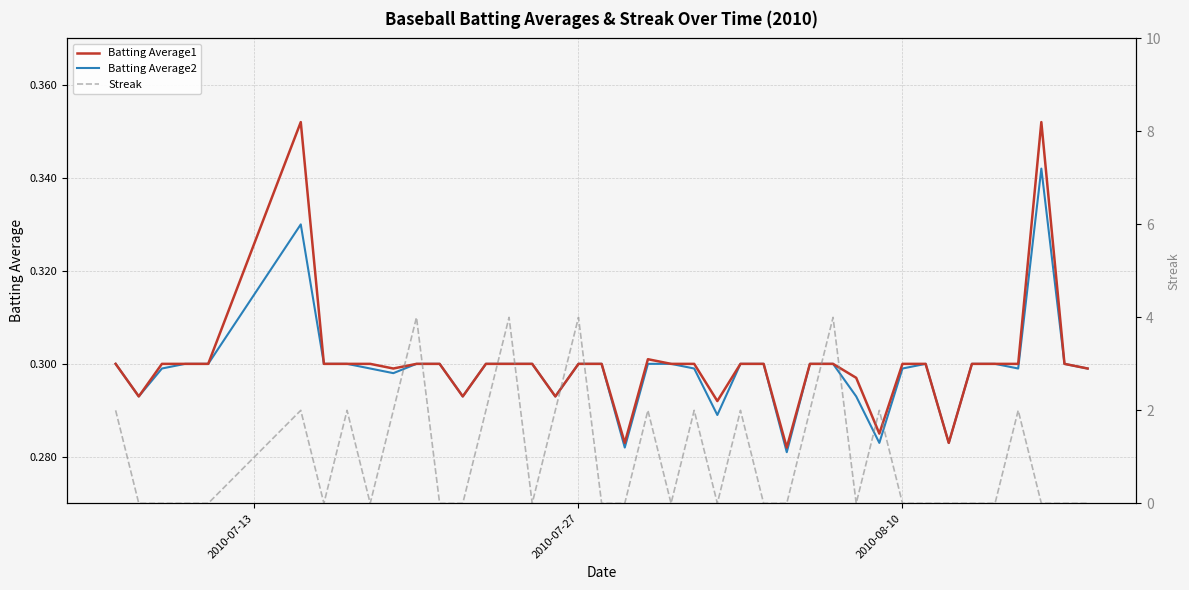

How many data points does each series have?

40